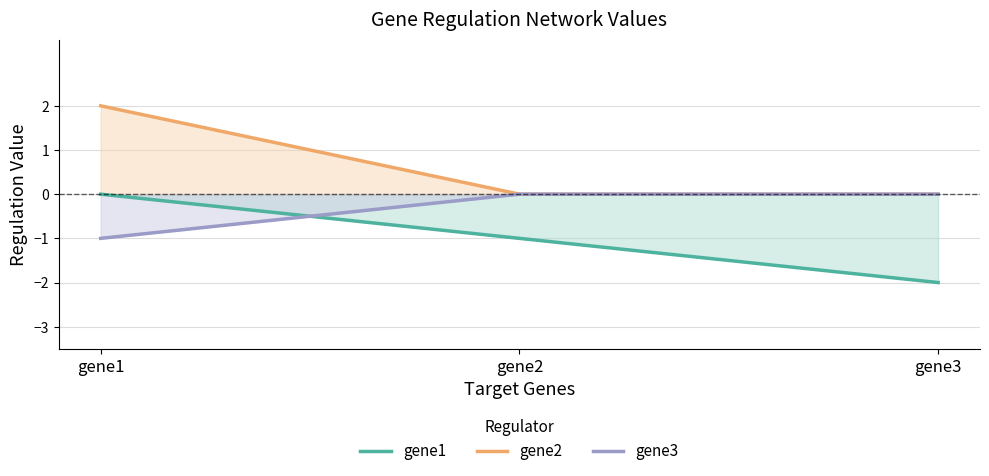

Reading left to right, what are all the values shown in this chart?

gene1: 0	-1	-2
gene2: 2	0	0
gene3: -1	0	0